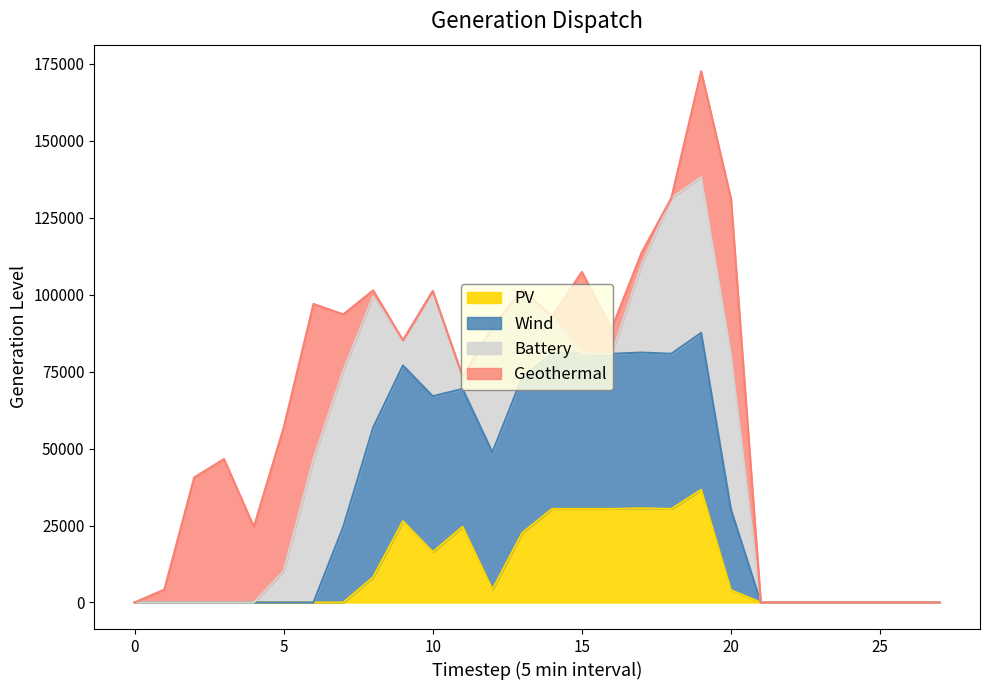

What is the highest value of the PV series?

36600